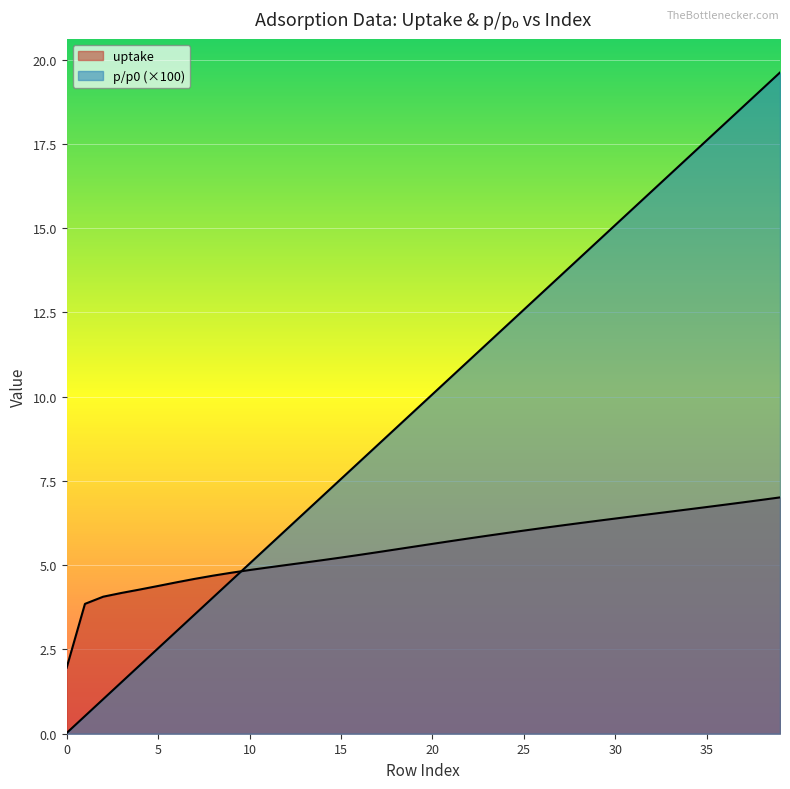

True or false: uptake has more than 0 interior local peaks.

False